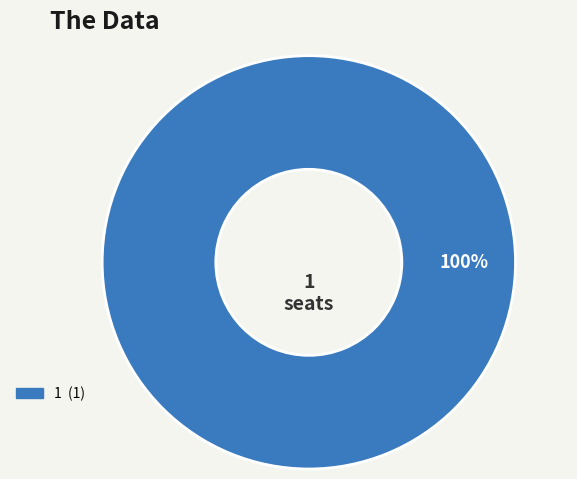

Does any single category account for the majority?

Yes